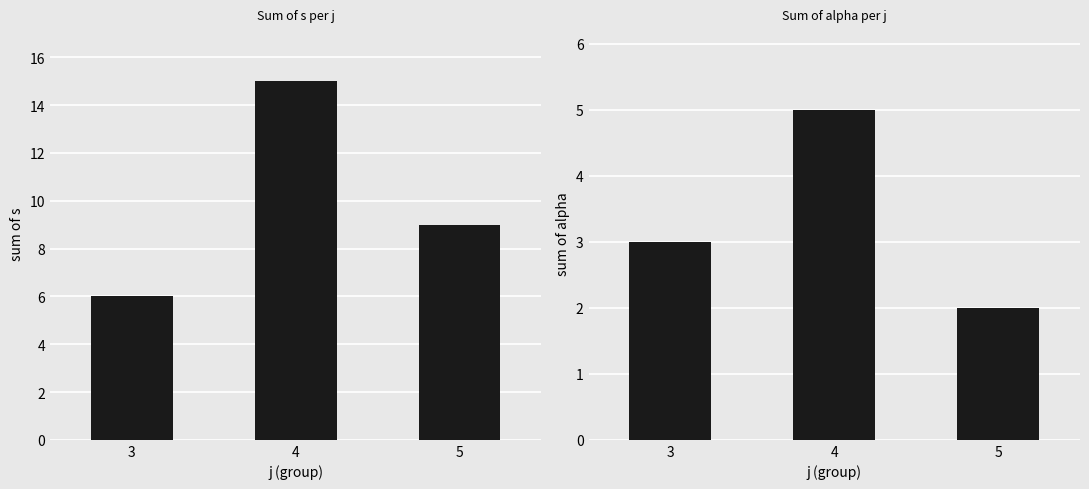

What is the average value of the alpha series?

3